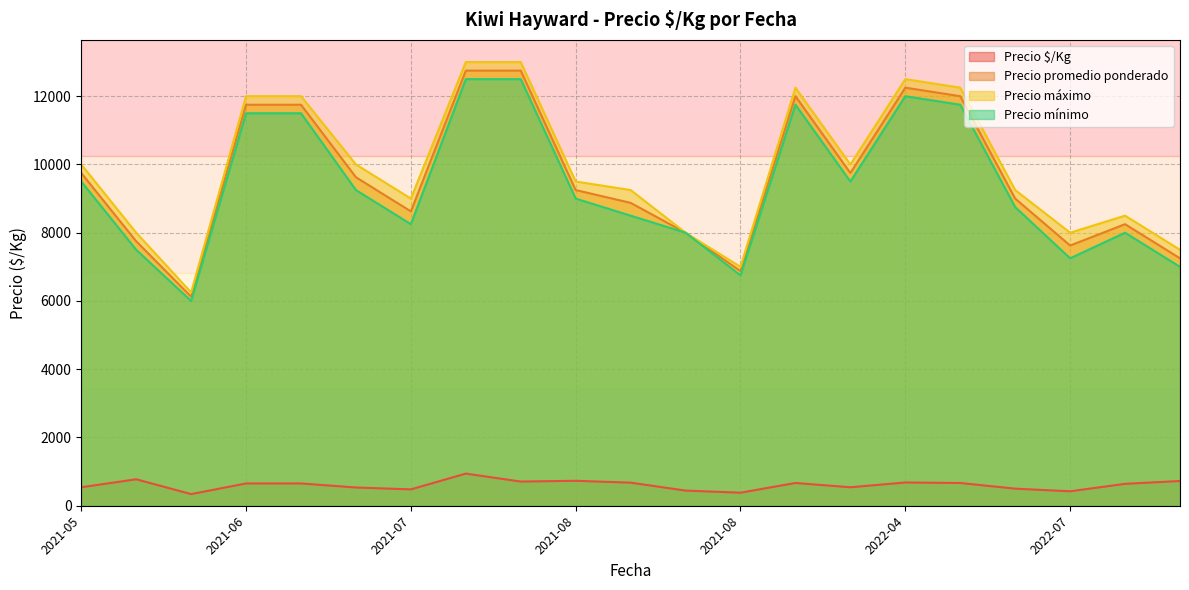

At 2021-09-14, list the series in order from smallest to largest.

Precio $/Kg, Precio mínimo, Precio promedio ponderado, Precio máximo